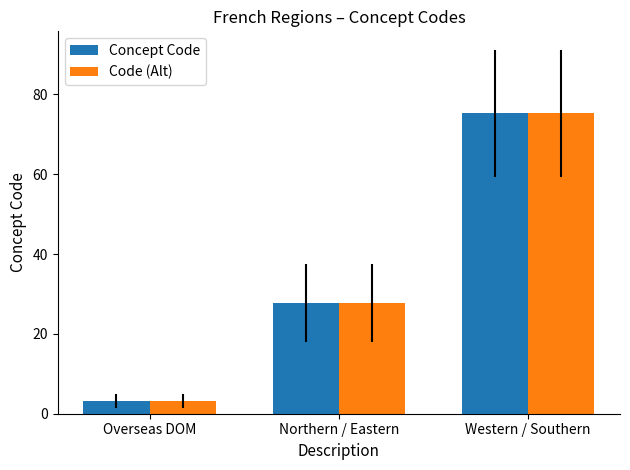

How many data points in Concept Code are less than 27?

1